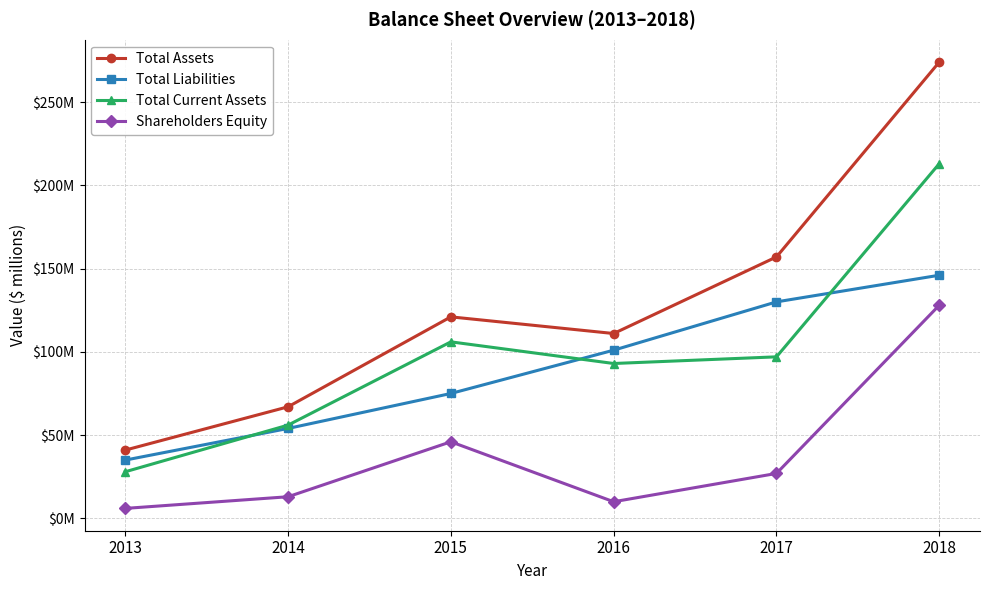

Which series changed the most between 2015 and 2018?

Total Assets